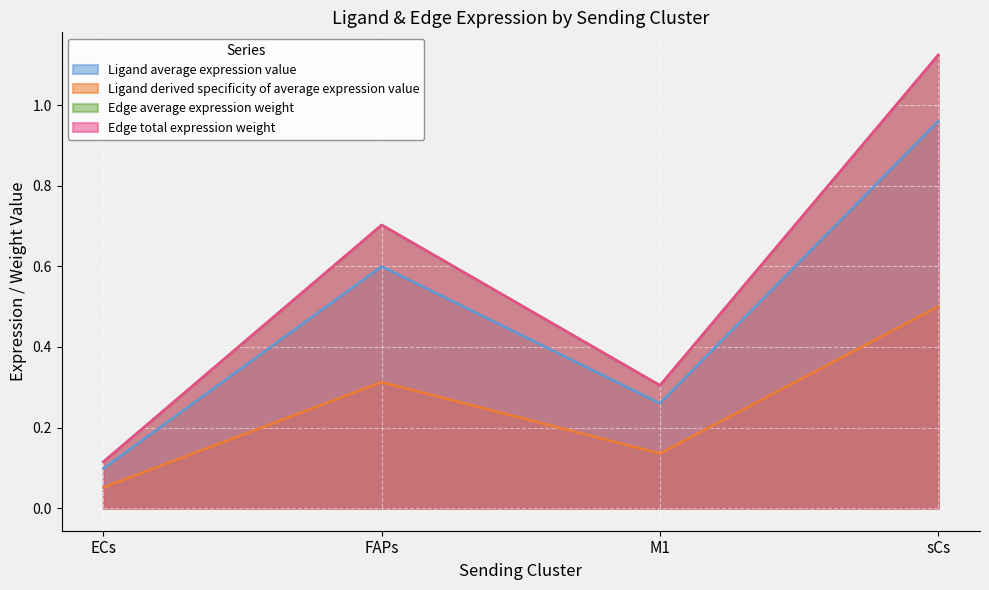

What is the lowest value of the Ligand derived specificity of average expression value series?

0.1